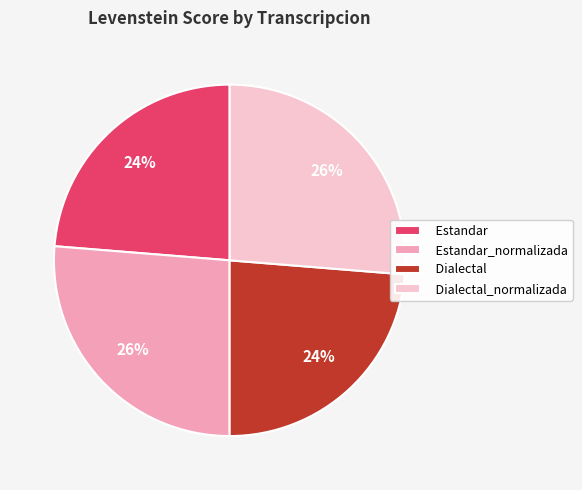

Is there a majority slice in this chart?

No